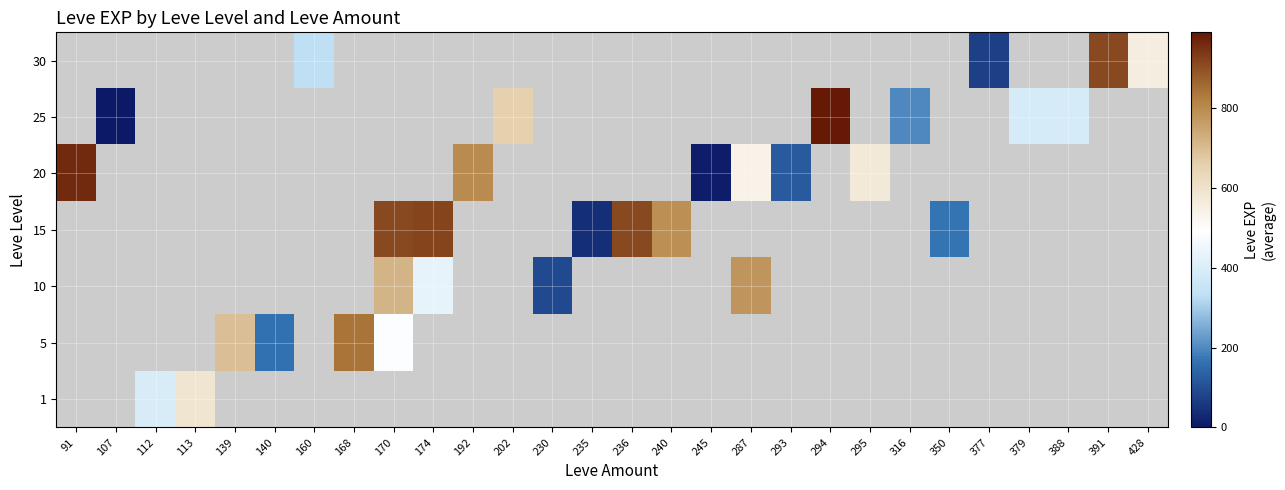

How many positive values does the 30 series have?

4